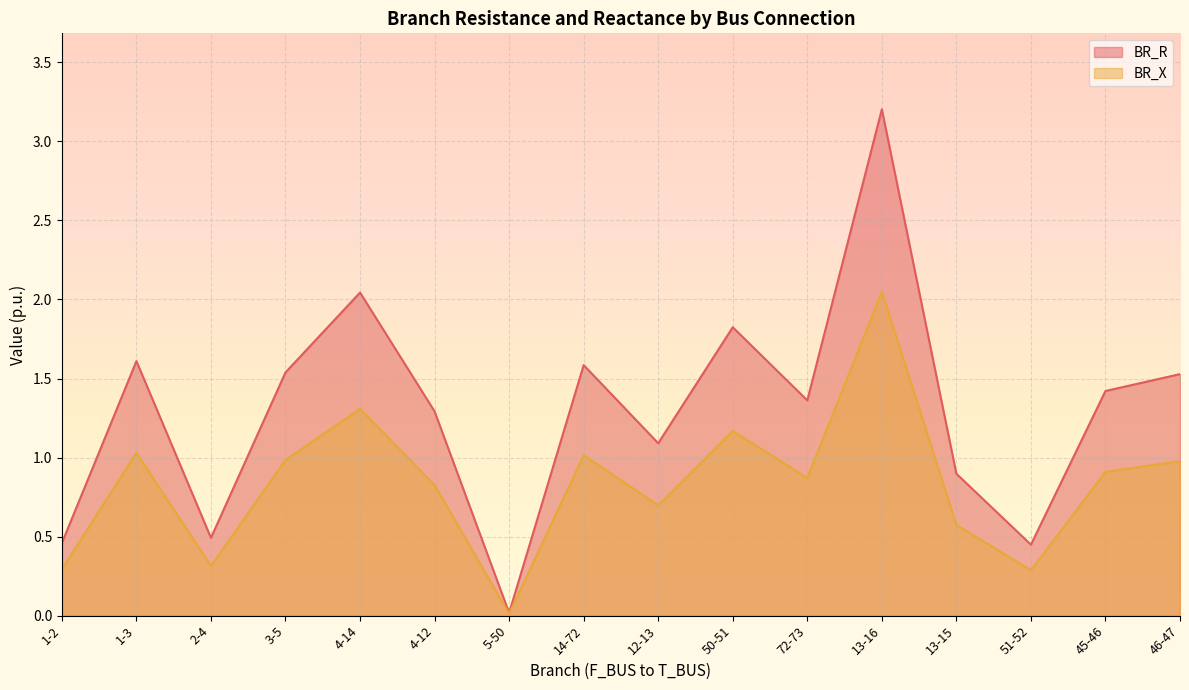

Which series has the largest total across all categories?

BR_R